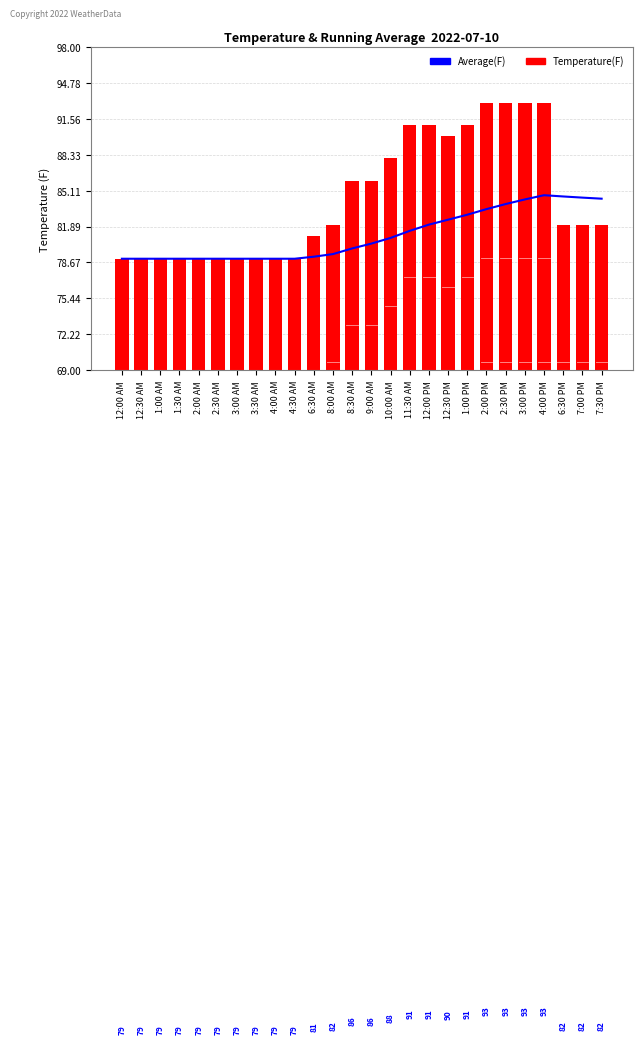

How many categories are shown in the chart?

26